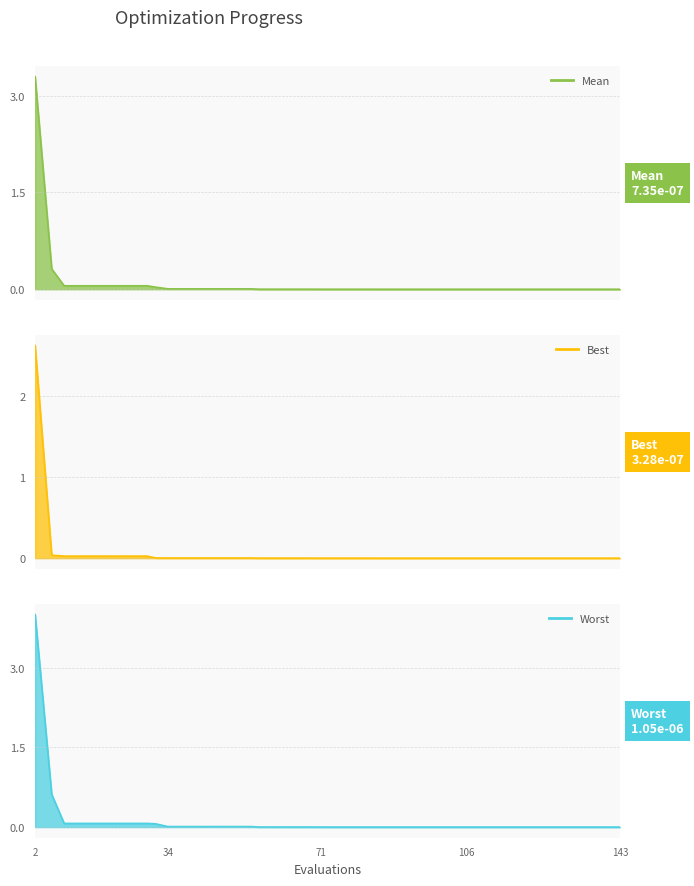

Is the value of mean at 9 greater than the value of worst at 64?

Yes